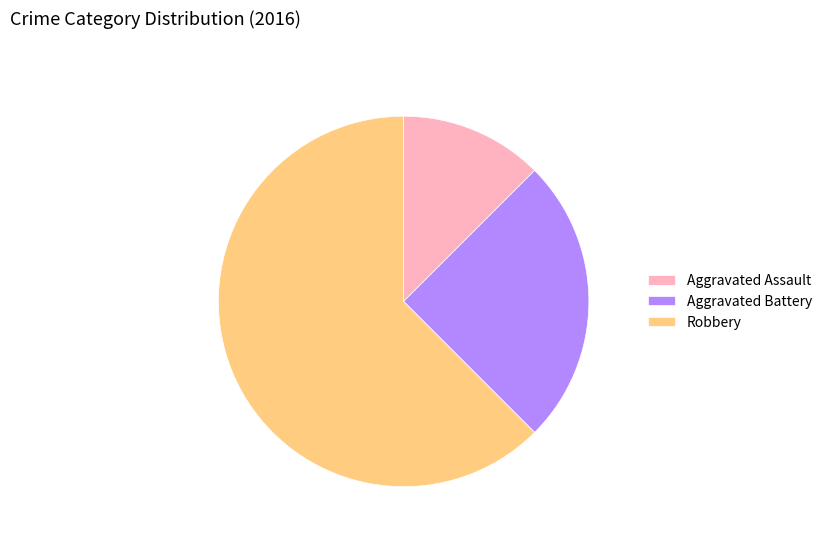

Rank the categories by value from highest to lowest.

Robbery, Aggravated Battery, Aggravated Assault